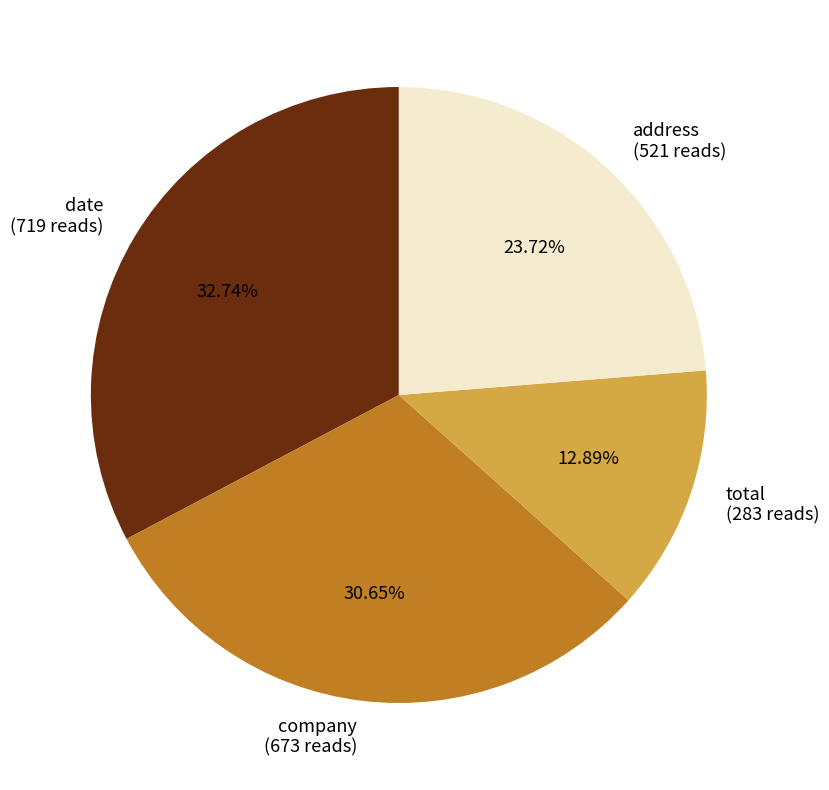

To the nearest percent, what is the combined percentage of address and company?

54%